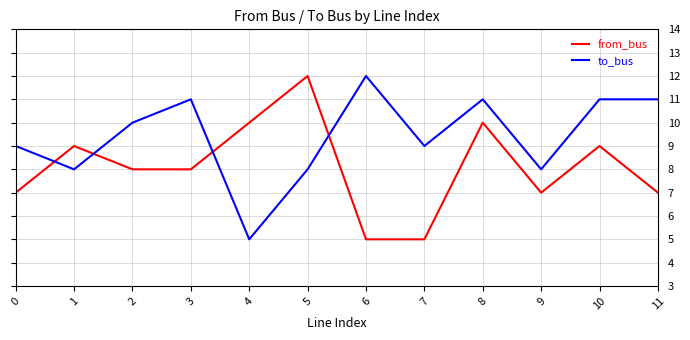

Read the from_bus value at 7.

5